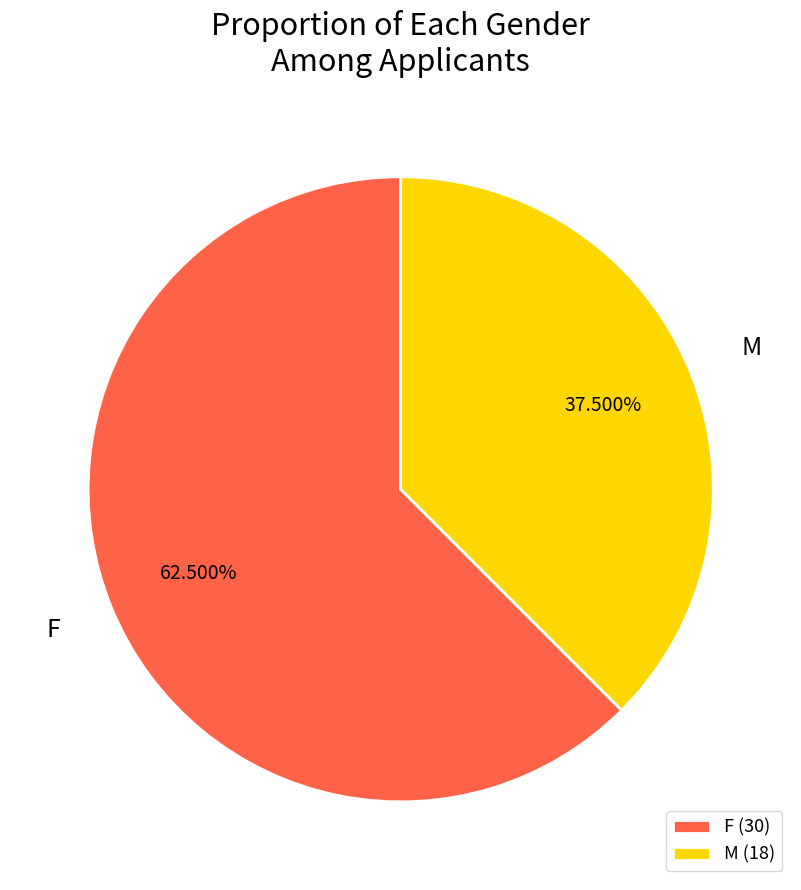

Rank the categories by value from highest to lowest.

F, M